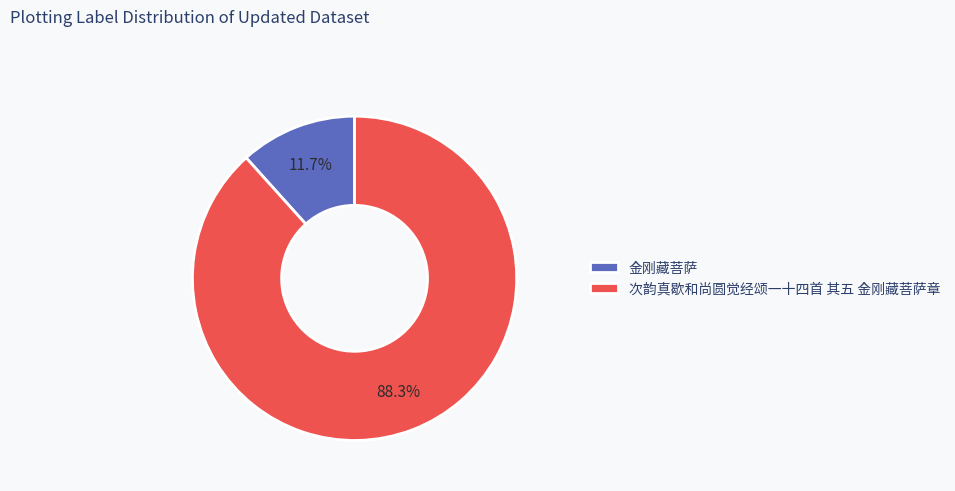

Count the number of slices in the pie.

2